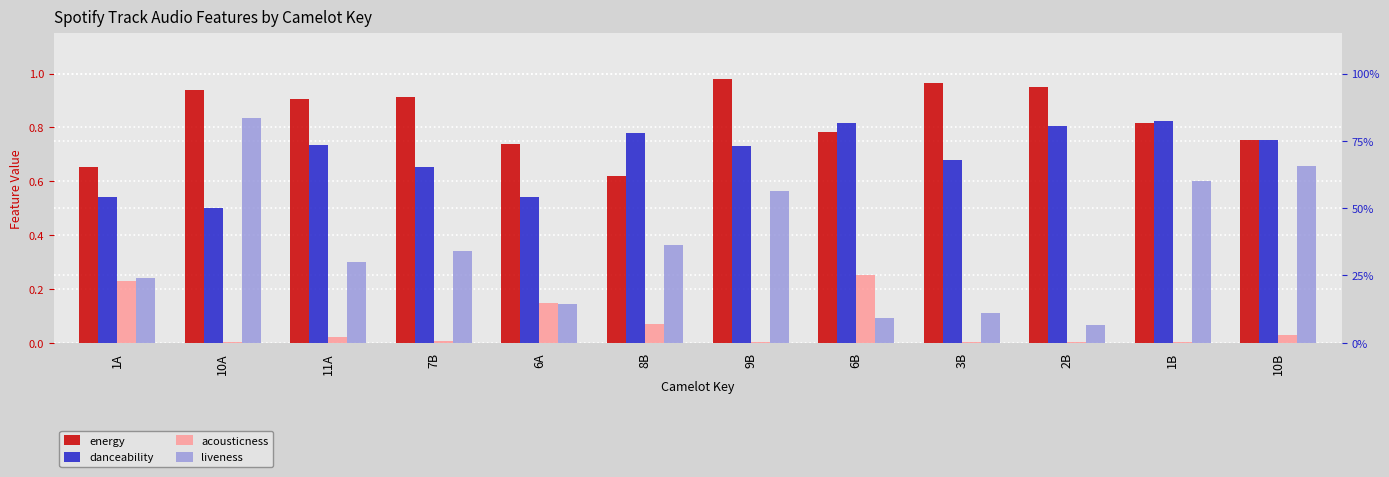

What is the label of the 9th bar from the left?

3B